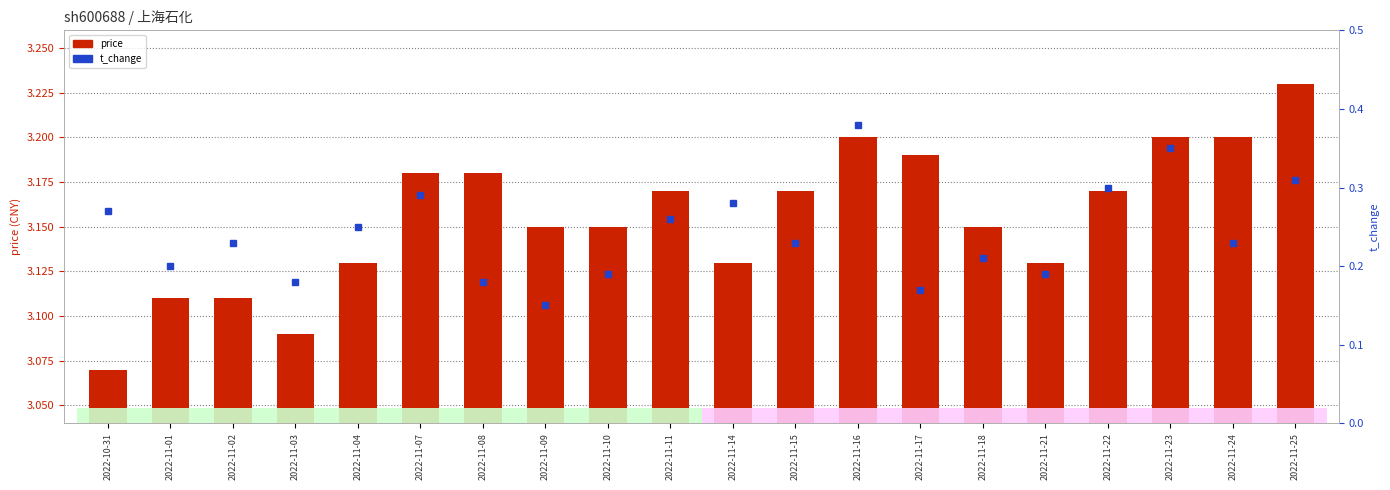

Does the chart contain any negative values?

No